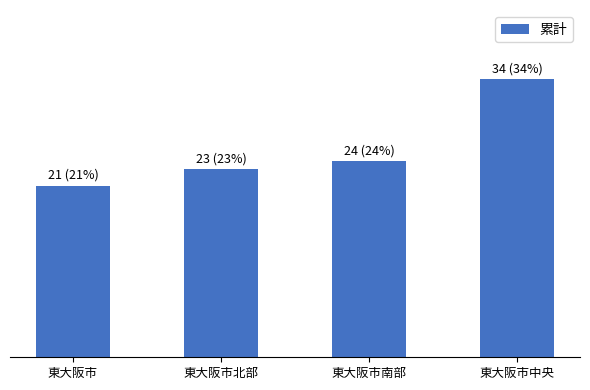

Does the chart contain any negative values?

No